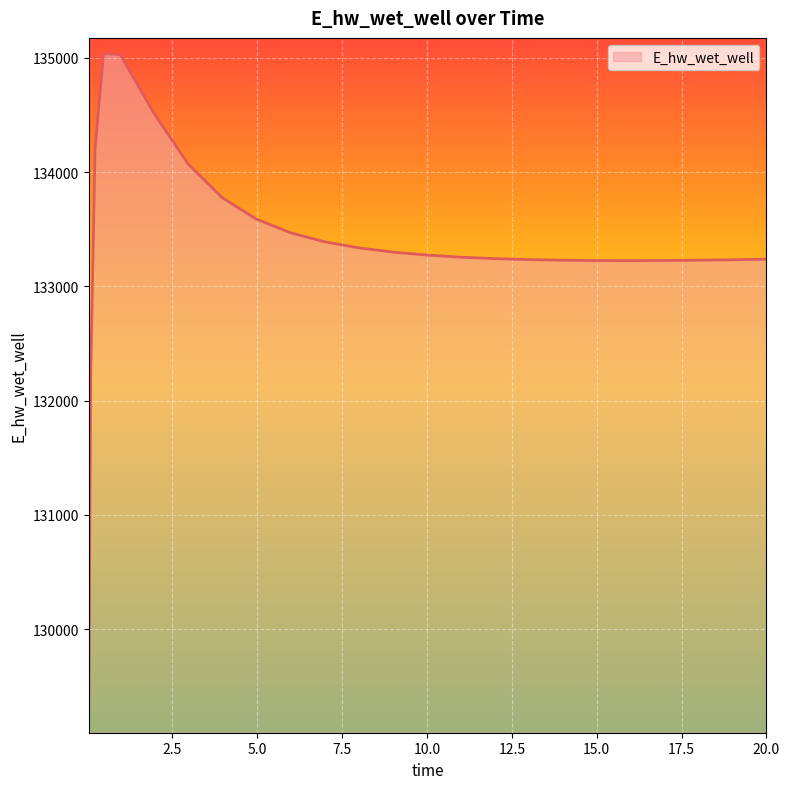

What is the maximum value shown in the chart?

135040.0